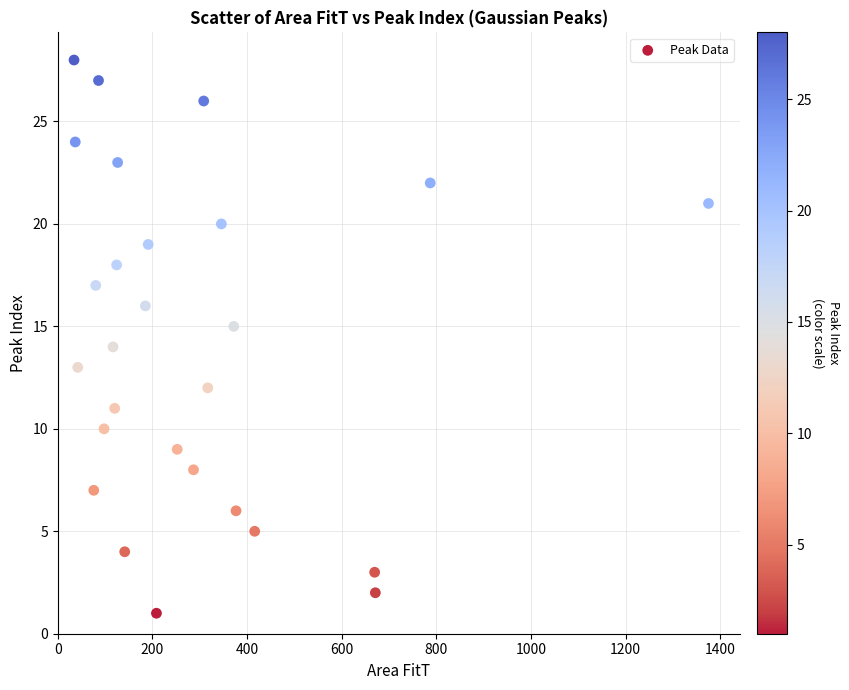

What is the range of Y values (max minus min)?

27